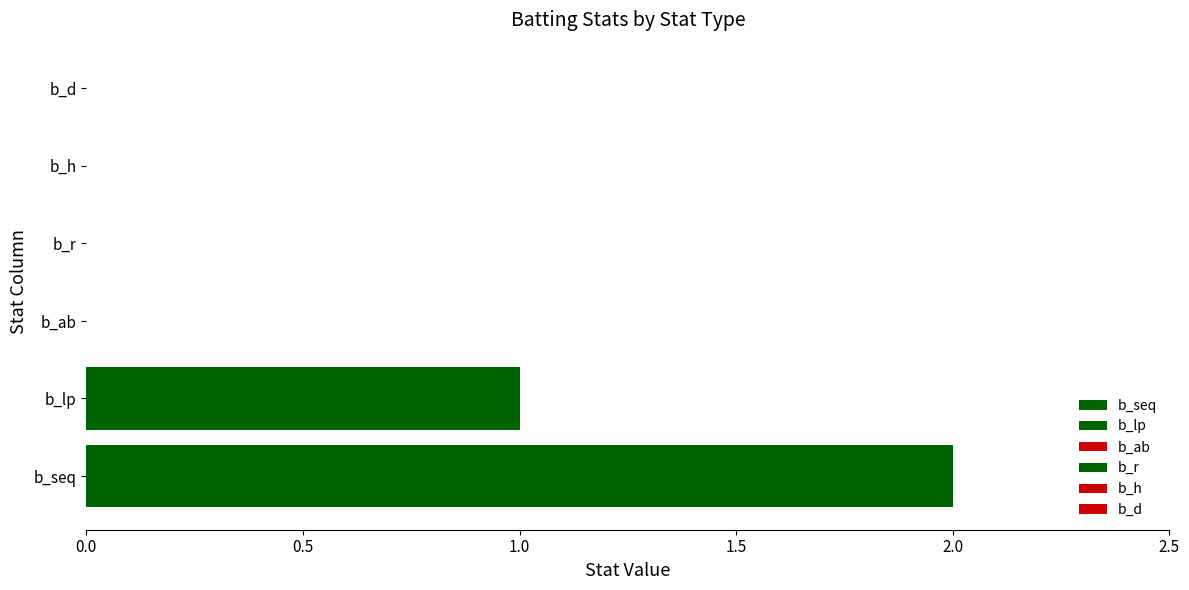

Rank the series at lower from highest to lowest value.

b_seq, b_lp, b_ab, b_r, b_h, b_d